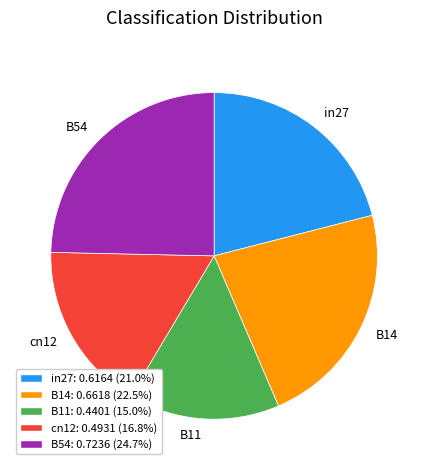

Is there a majority slice in this chart?

No